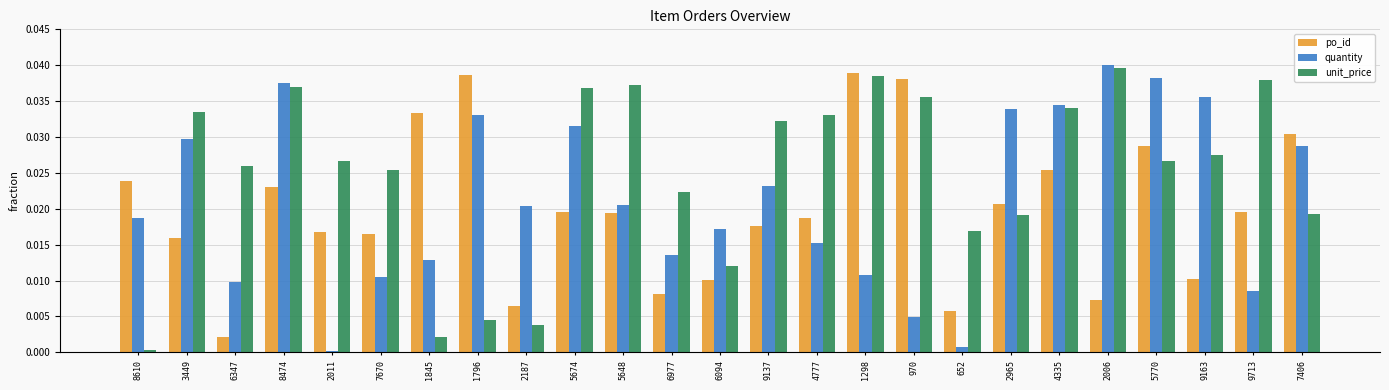

What is the label of the 3rd bar from the left?

6347